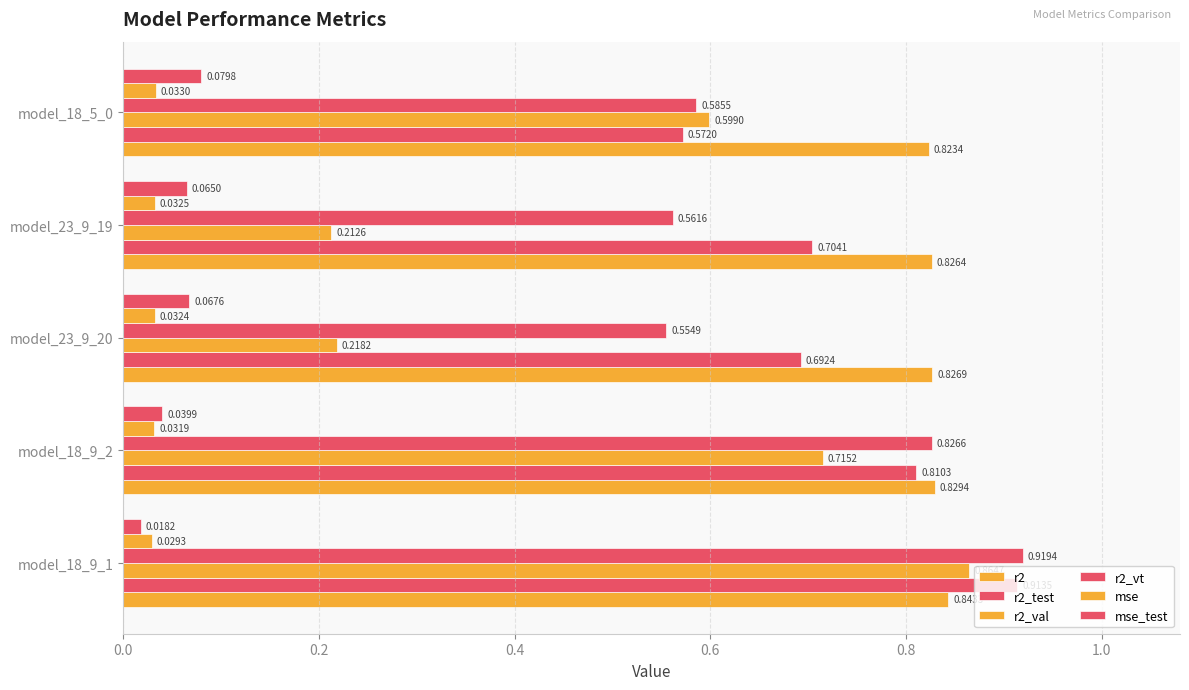

How many categories are shown in the chart?

5